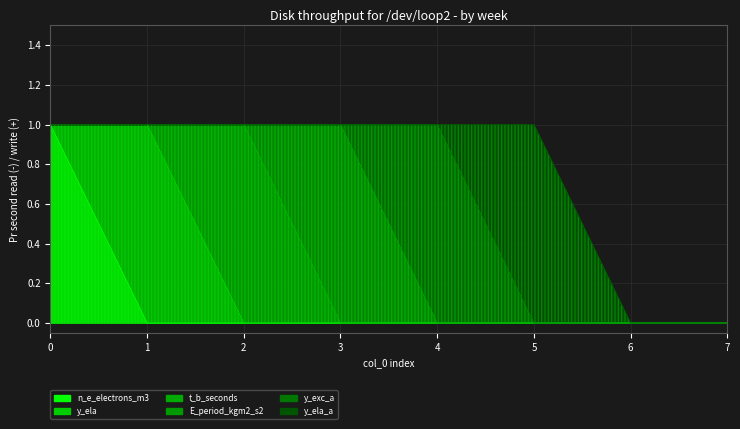

What are all the series names shown in the legend?

n_e_electrons_m3, y_ela, t_b_seconds, E_period_kgm2_s2, y_exc_a, y_ela_a